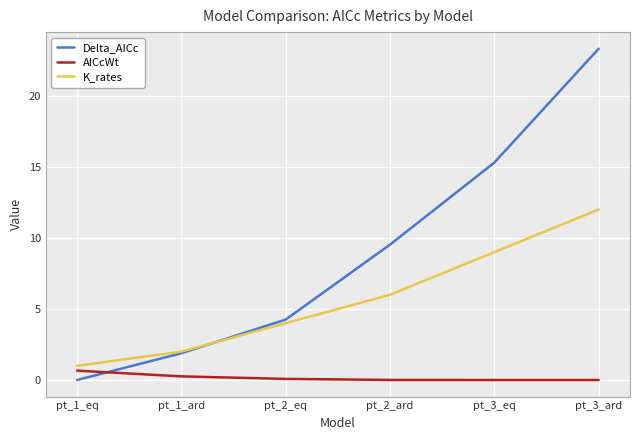

List the series in order of their overall mean, highest first.

Delta_AICc, K_rates, AICcWt